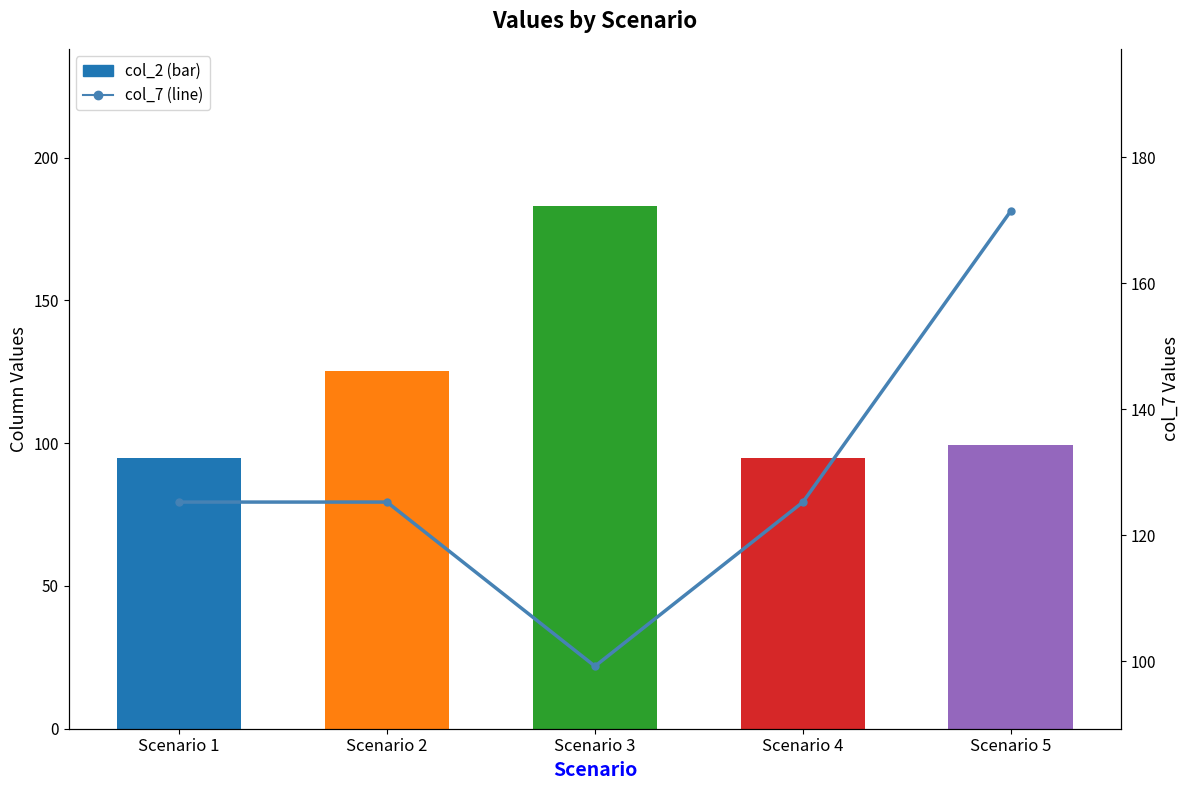

What is the greatest value displayed?

183.2